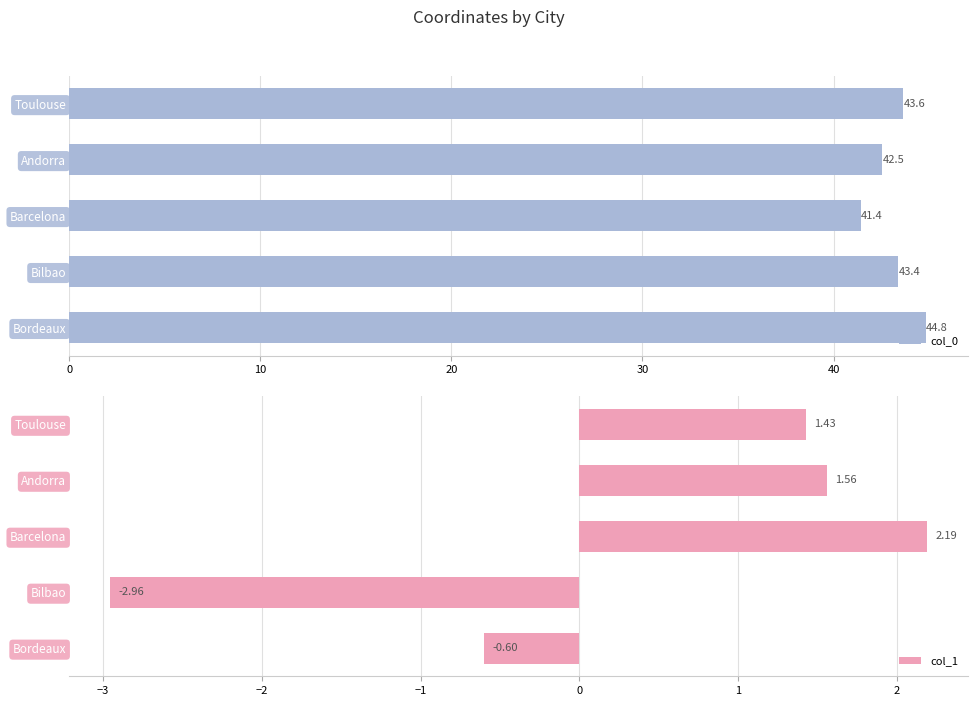

Reading left to right, list all the values displayed in this chart.

col_0: 43.6	42.5	41.4	43.4	44.8
col_1: 1.4	1.6	2.2	-3.0	-0.6